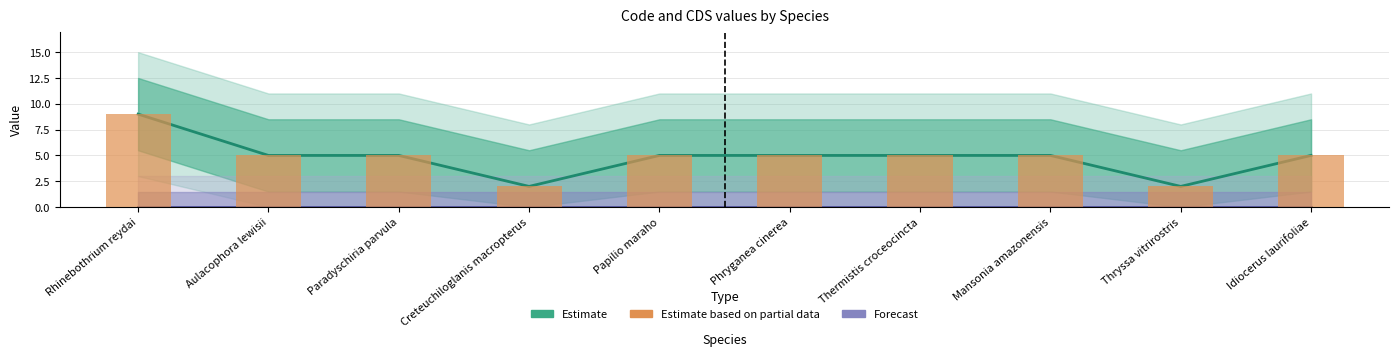

At which label is the value closest to 5?

Aulacophora lewisii